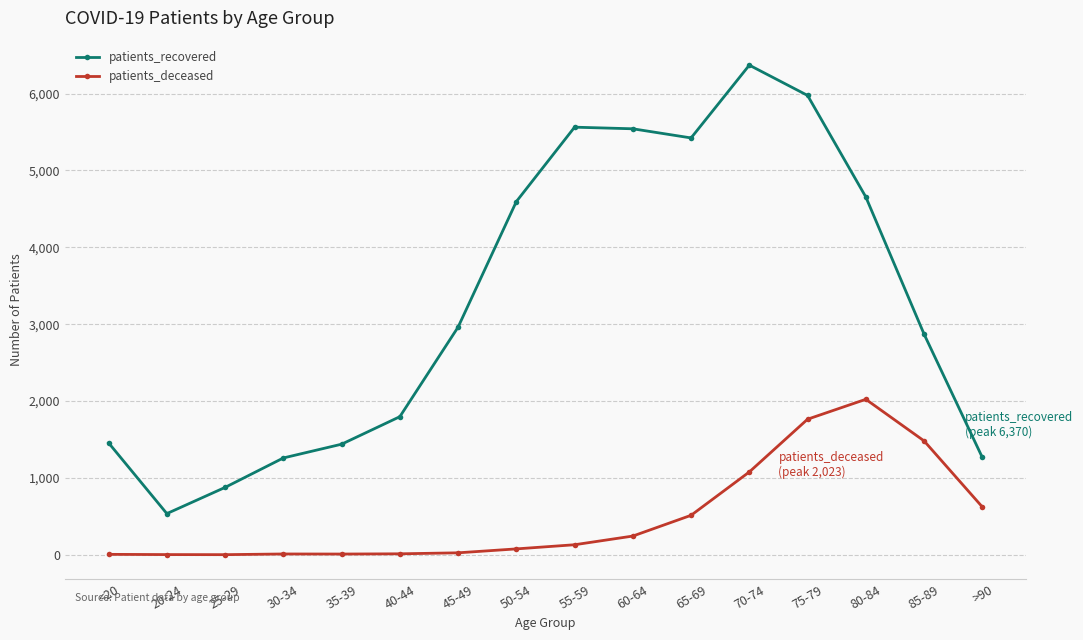

How many categories are shown in the chart?

16